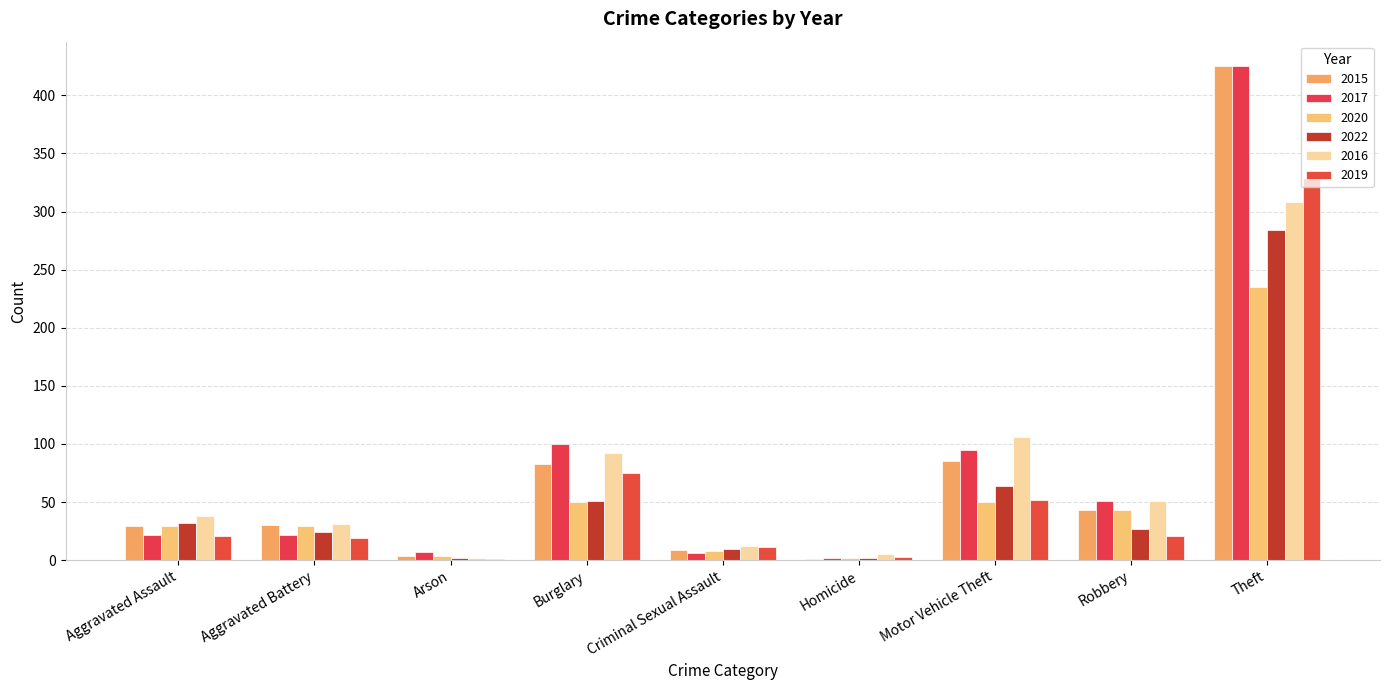

At which label does 2015 reach its peak?

Theft